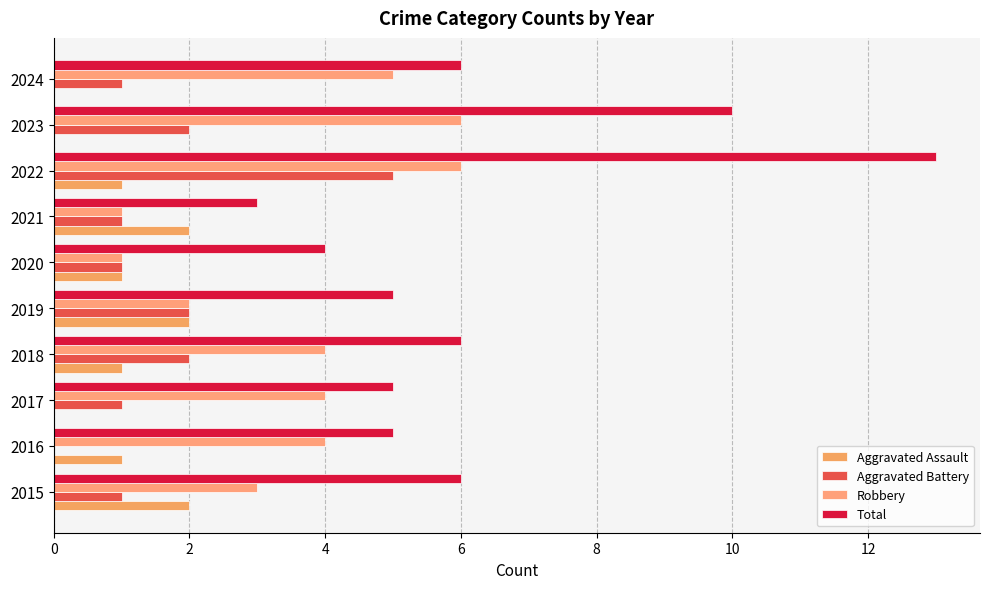

How many Total values are between 5 and 6?

6